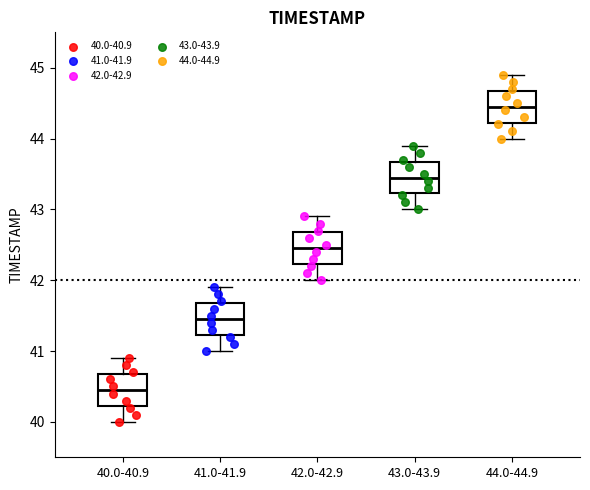

Where is the upper edge of the box for 42.0-42.9 on the y-axis? The values are not printed on the chart, so give them approximately, as read against the axis.

42.7